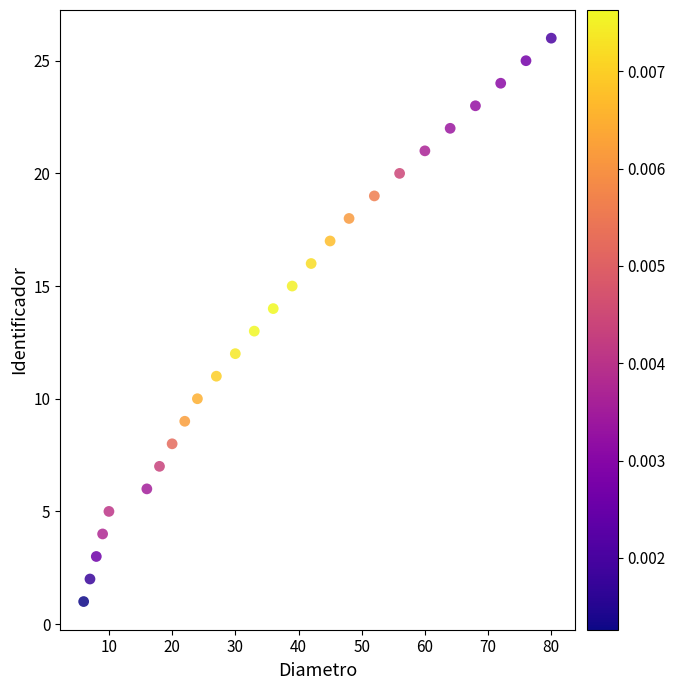

What is the range of X values (max minus min)?

74